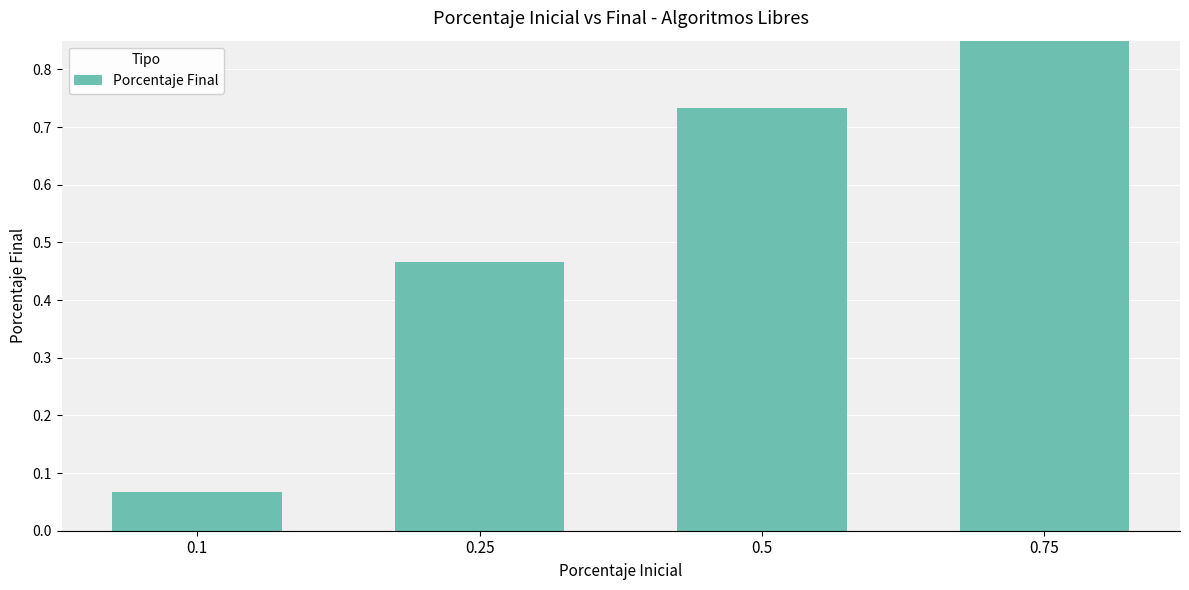

What position from the right is 0.1?

4